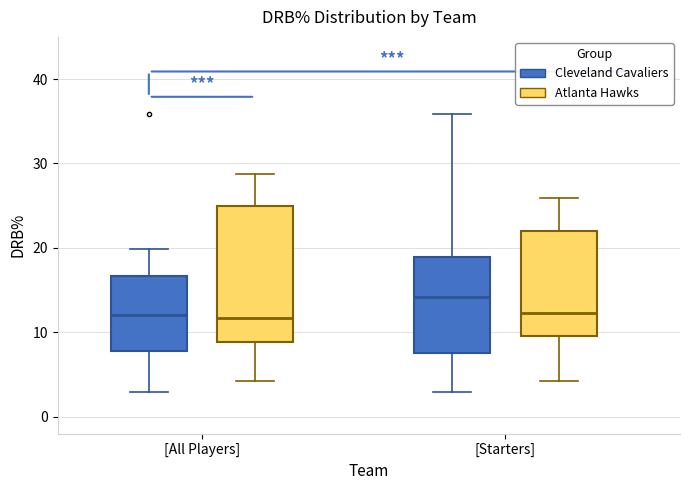

Reading left to right, transcribe this box plot: for each box, give where its median line is, the range the box spans, and where its two whiskers end, as read against the y-axis. The values are not printed on the chart, so give them approximately, as read against the axis.

[All Players] (Cleveland Cavaliers): median 12, box 8 to 17, whiskers 3 to 20
[All Players] (Atlanta Hawks): median 12, box 9 to 25, whiskers 4 to 29
[Starters] (Cleveland Cavaliers): median 14, box 8 to 19, whiskers 3 to 36
[Starters] (Atlanta Hawks): median 12, box 10 to 22, whiskers 4 to 26